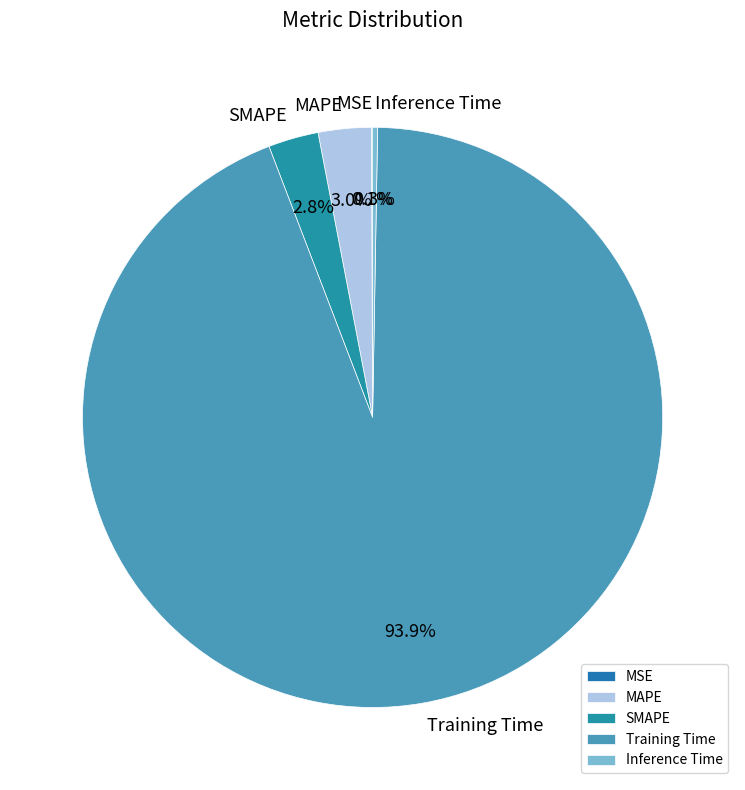

Is there a majority slice in this chart?

Yes